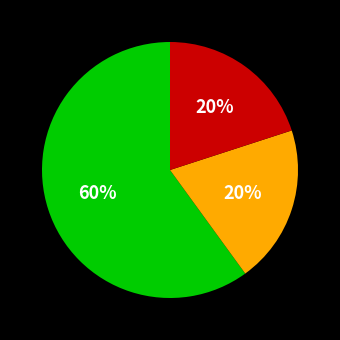

Does any single category account for the majority?

Yes